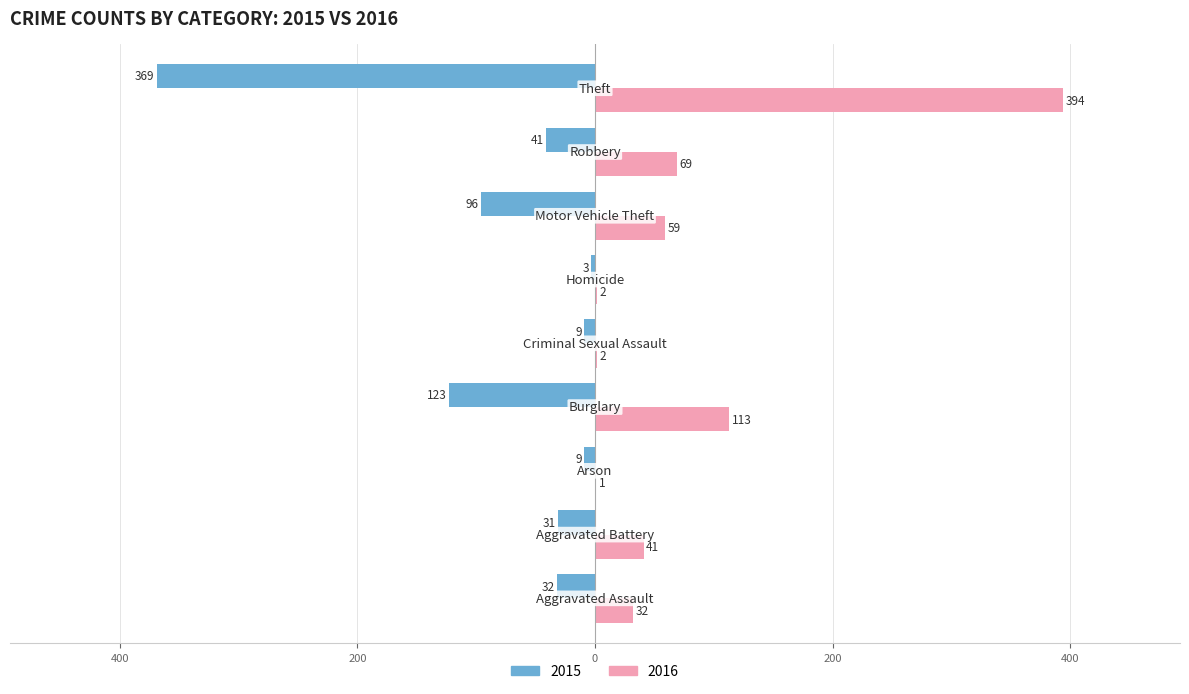

What is the sum of all 2015 values?

-713